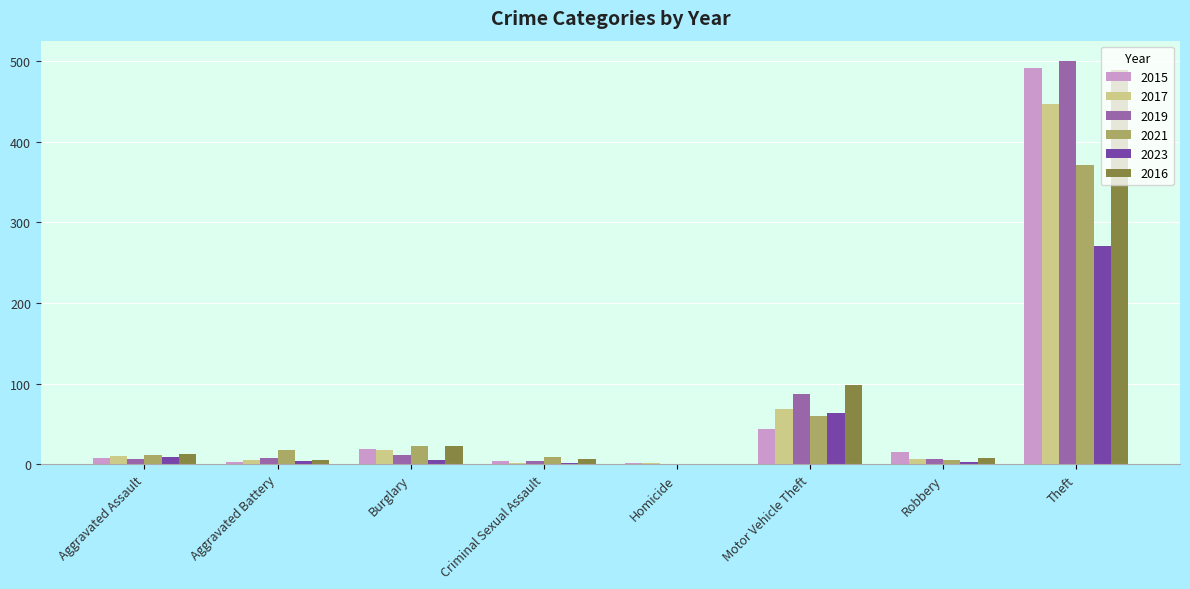

The value of 2023 at Theft is 270. True or false?

True